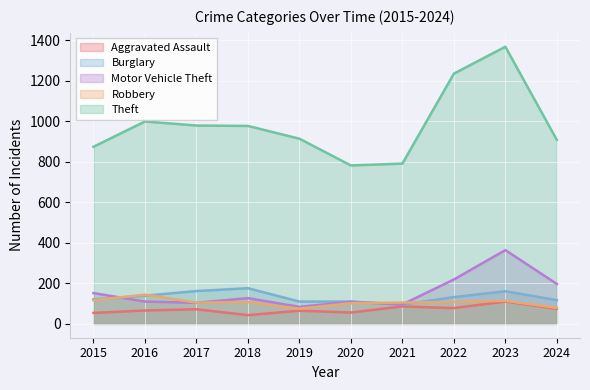

What is the approximate value of Motor Vehicle Theft at 2015, to the nearest 10?

150